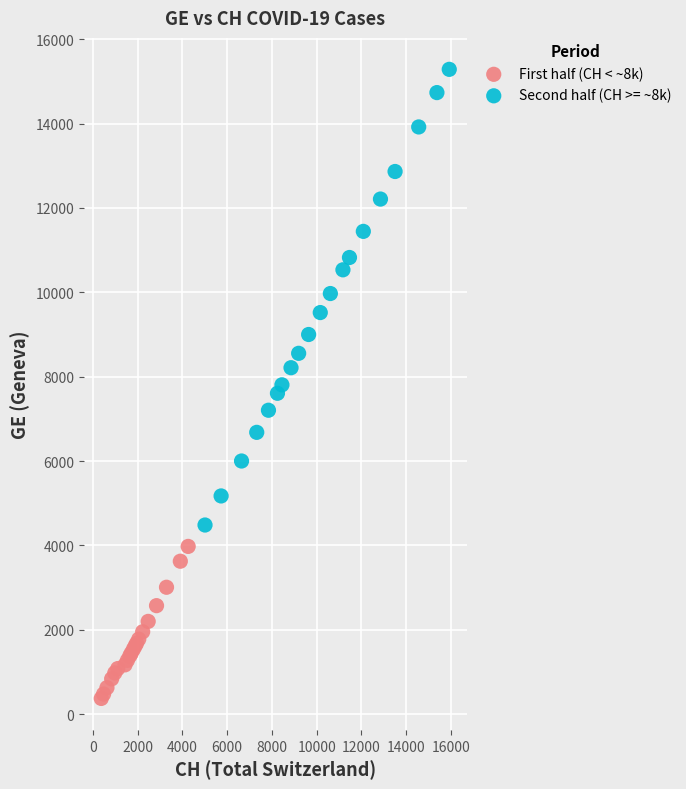

What are all the series names shown in the legend?

First half (CH < ~8k), Second half (CH >= ~8k)